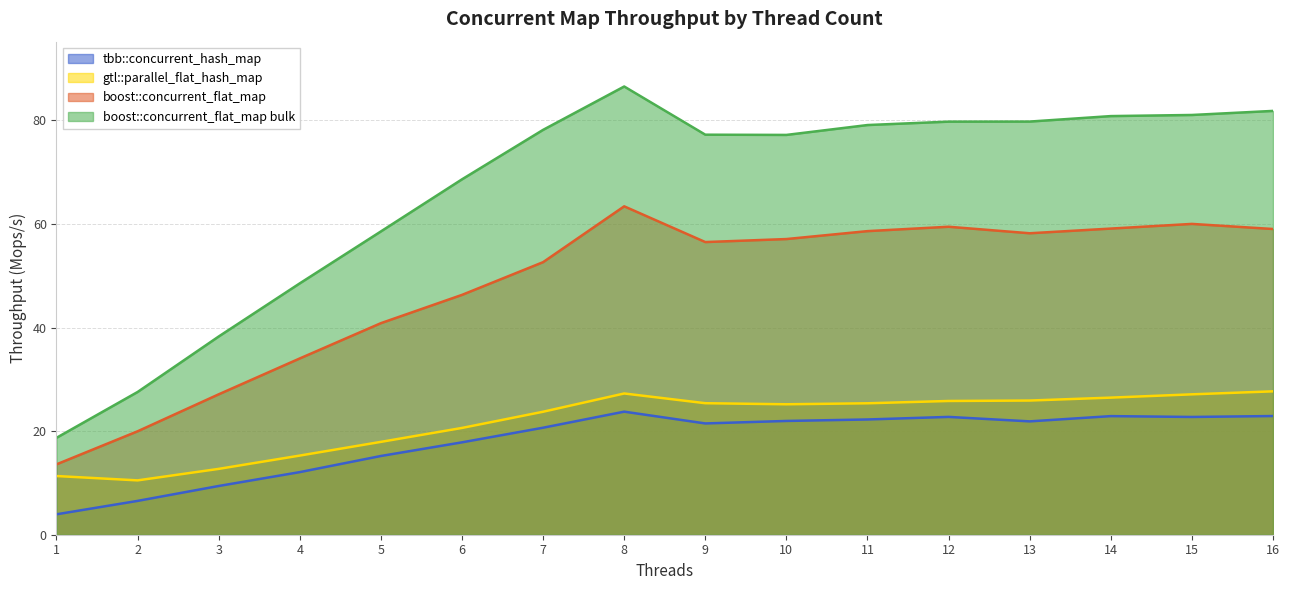

At which category is the sum across all series the highest?

8